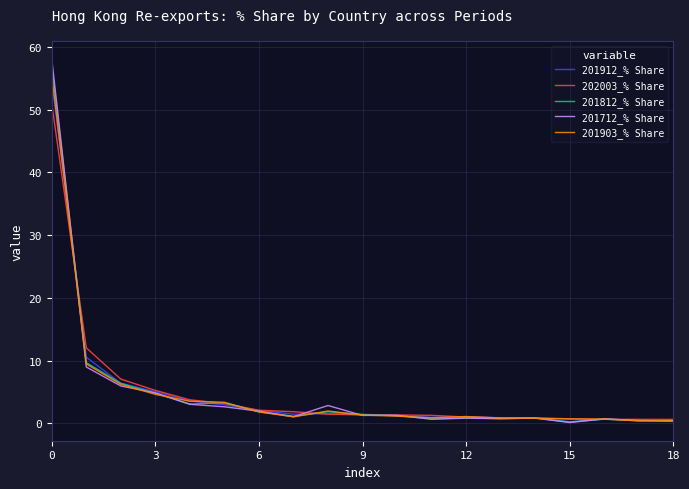

Is this an area chart (filled region under the line)?

No